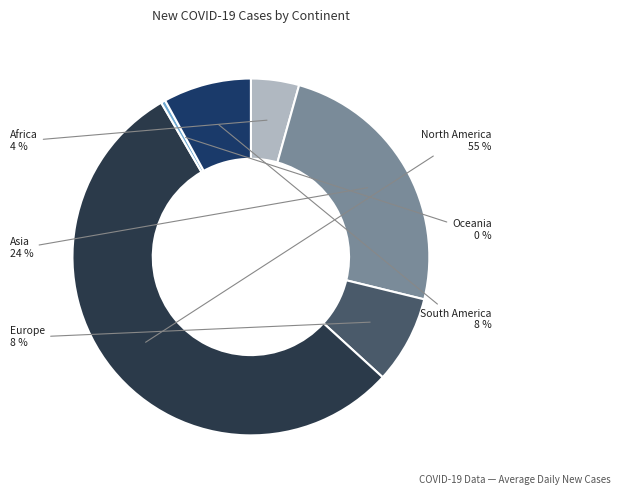

Is it true that South America is 17% of the pie?

False